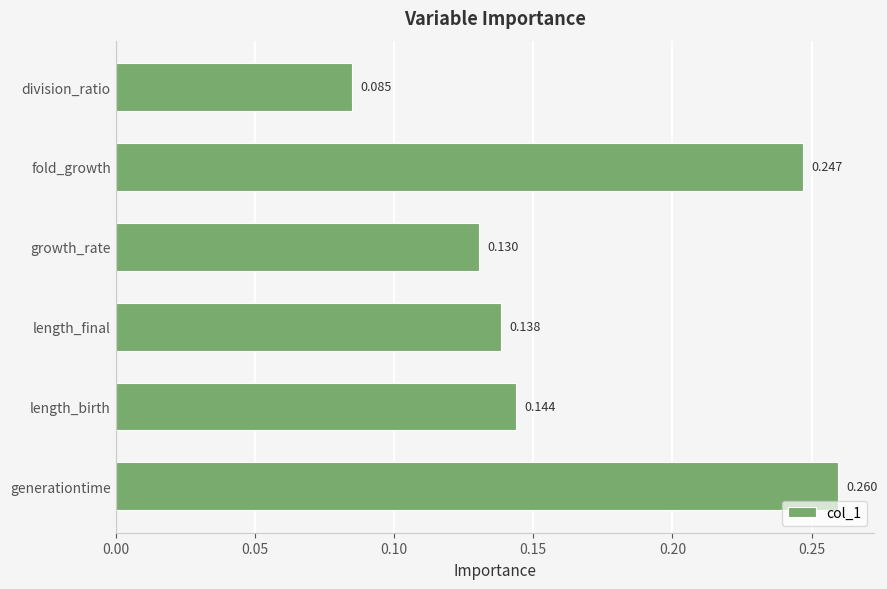

List the labels in order of value, largest first.

generationtime, fold_growth, length_birth, length_final, growth_rate, division_ratio